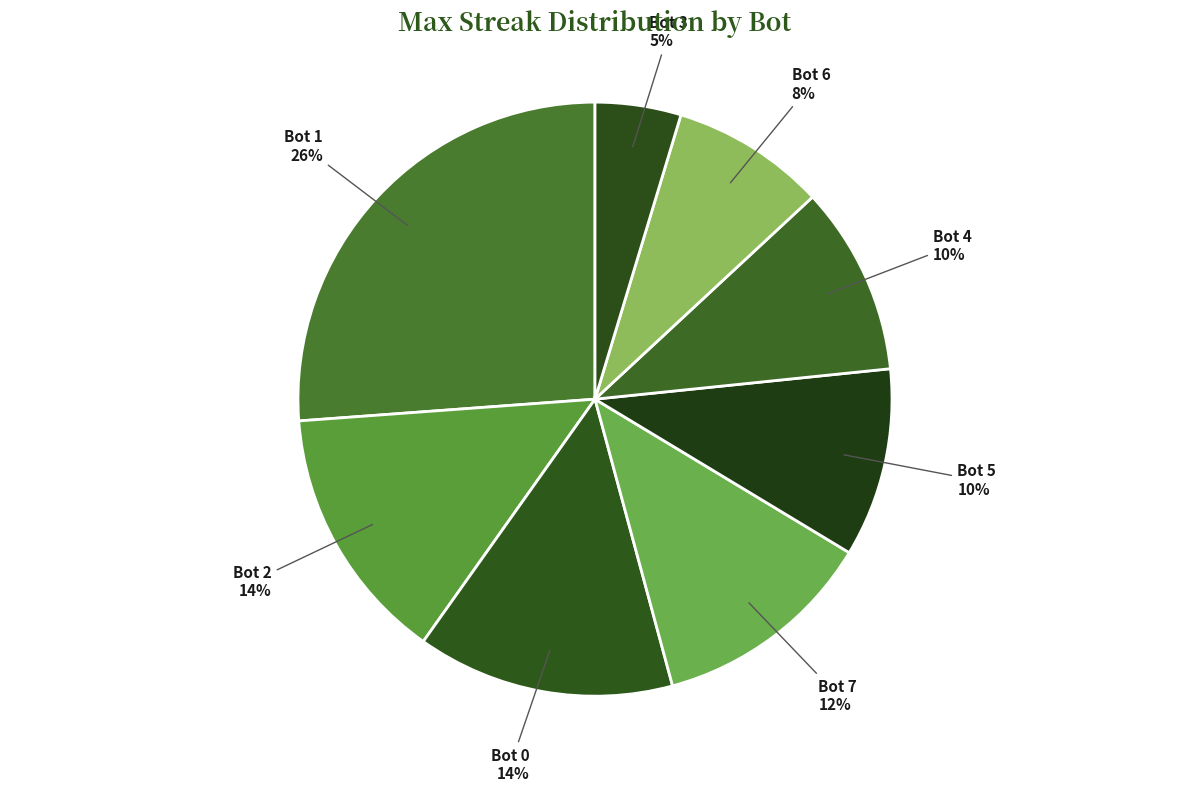

To the nearest percent, what portion does Bot 7 represent?

12%